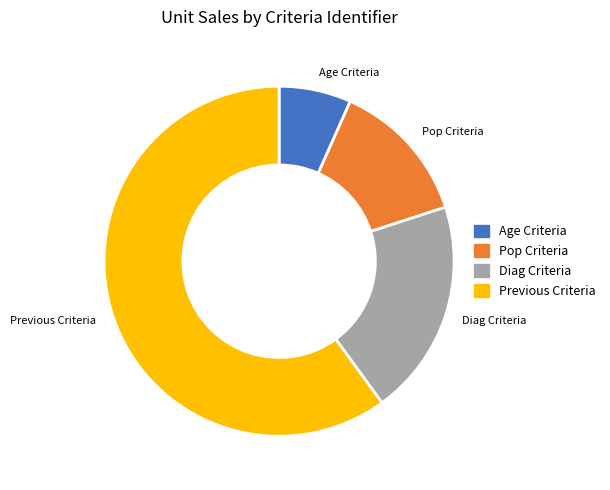

What is the largest slice in the pie chart?

Previous Criteria